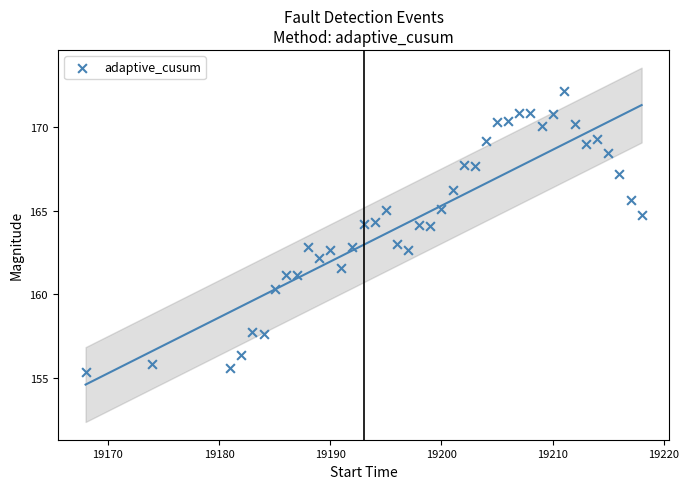

What is the range of Y values (max minus min)?

16.8